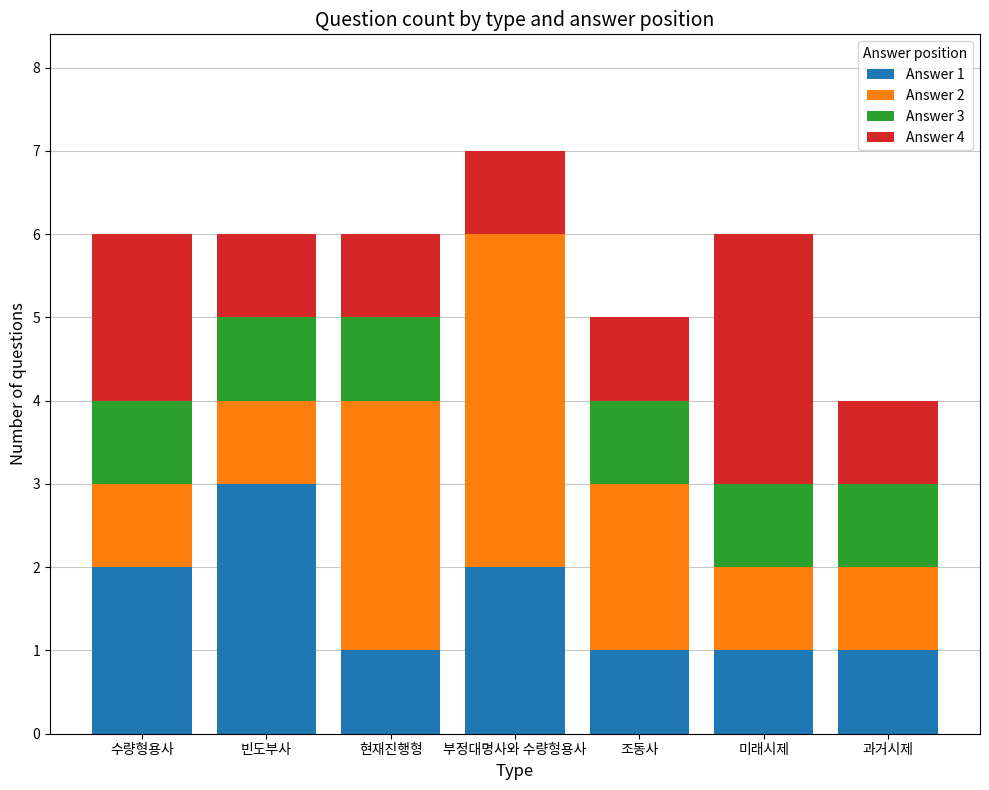

At which label does Answer 1 reach its peak?

빈도부사